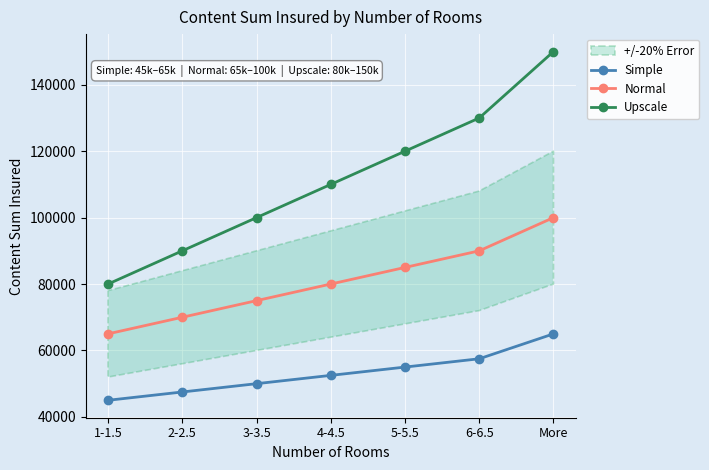

Reading left to right, what are all the values shown in this chart?

Simple: 45000	47500	50000	52500	55000	57500	65000
Normal: 65000	70000	75000	80000	85000	90000	100000
Upscale: 80000	90000	100000	110000	120000	130000	150000